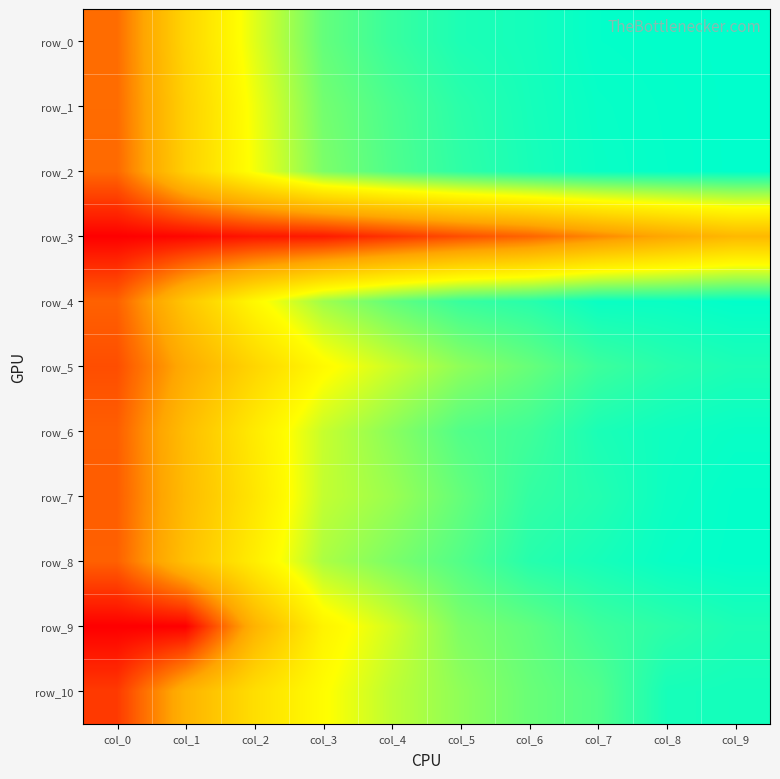

Reading right to left, list all the values displayed in this chart.

row_0: 1.0	1.0	1.0	1.0	1.0	0.9	0.9	0.7	0.5	0.2
row_1: 1.0	1.0	1.0	1.0	0.9	0.9	0.8	0.7	0.5	0.2
row_2: 1.0	1.0	1.0	1.0	0.9	0.9	0.8	0.7	0.5	0.2
row_3: 0.4	0.3	0.3	0.2	0.2	0.1	0.1	0.0	0.0	0.0
row_4: 1.0	1.0	1.0	0.9	0.9	0.9	0.8	0.6	0.5	0.2
row_5: 1.0	0.9	0.9	0.9	0.8	0.7	0.6	0.5	0.4	0.2
row_6: 1.0	1.0	1.0	0.9	0.9	0.8	0.7	0.6	0.4	0.2
row_7: 1.0	1.0	1.0	0.9	0.9	0.8	0.7	0.6	0.4	0.2
row_8: 1.0	1.0	1.0	0.9	0.9	0.8	0.8	0.6	0.4	0.2
row_9: 1.0	0.9	0.9	0.9	0.8	0.7	0.6	0.4	0.0	0.0
row_10: 1.0	1.0	0.9	0.9	0.8	0.8	0.7	0.5	0.4	0.1